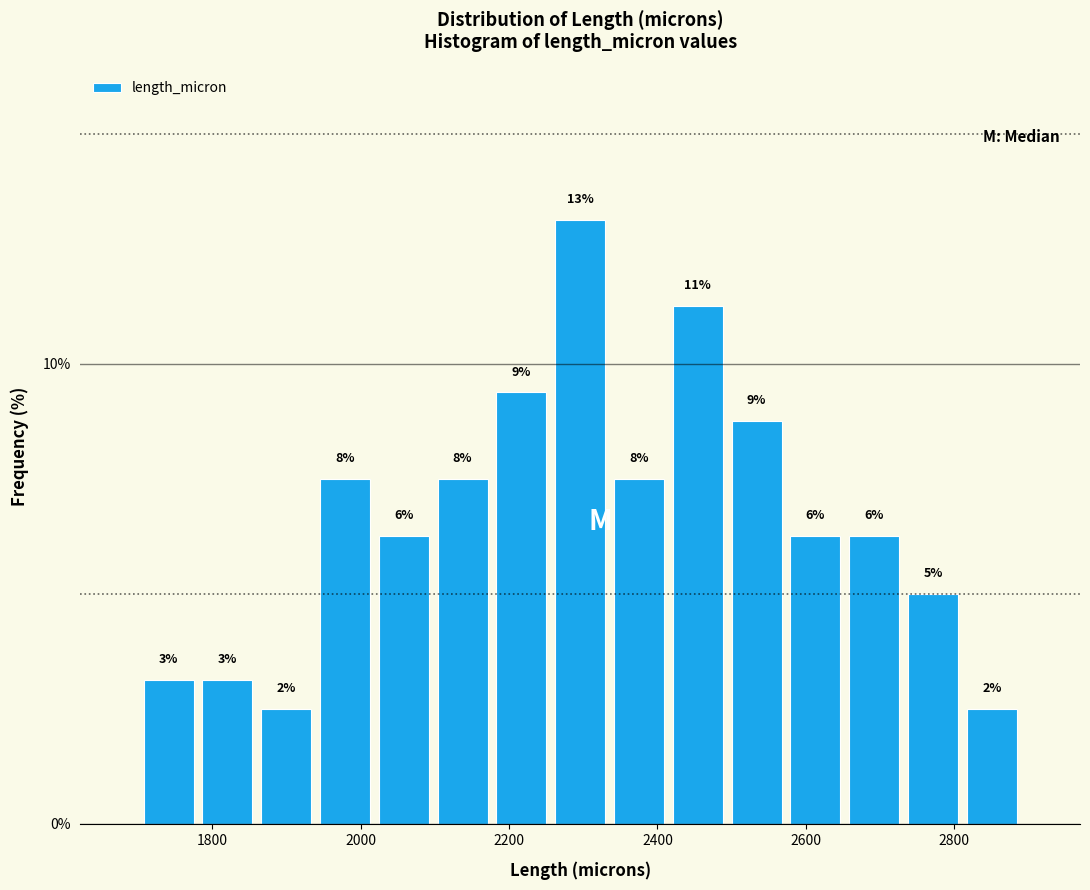

Read against the x-axis, roughly where is the centre of the tallest bar?

2300